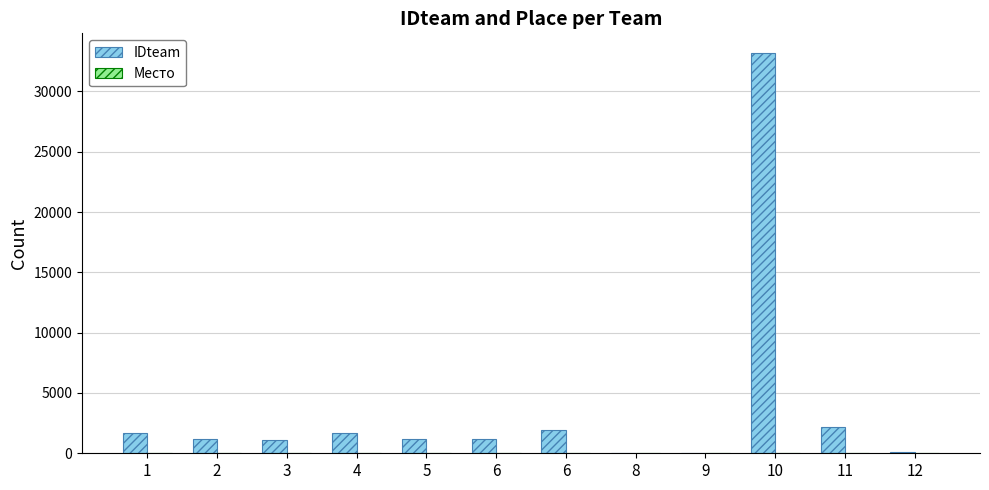

Count the number of categories in the chart.

12